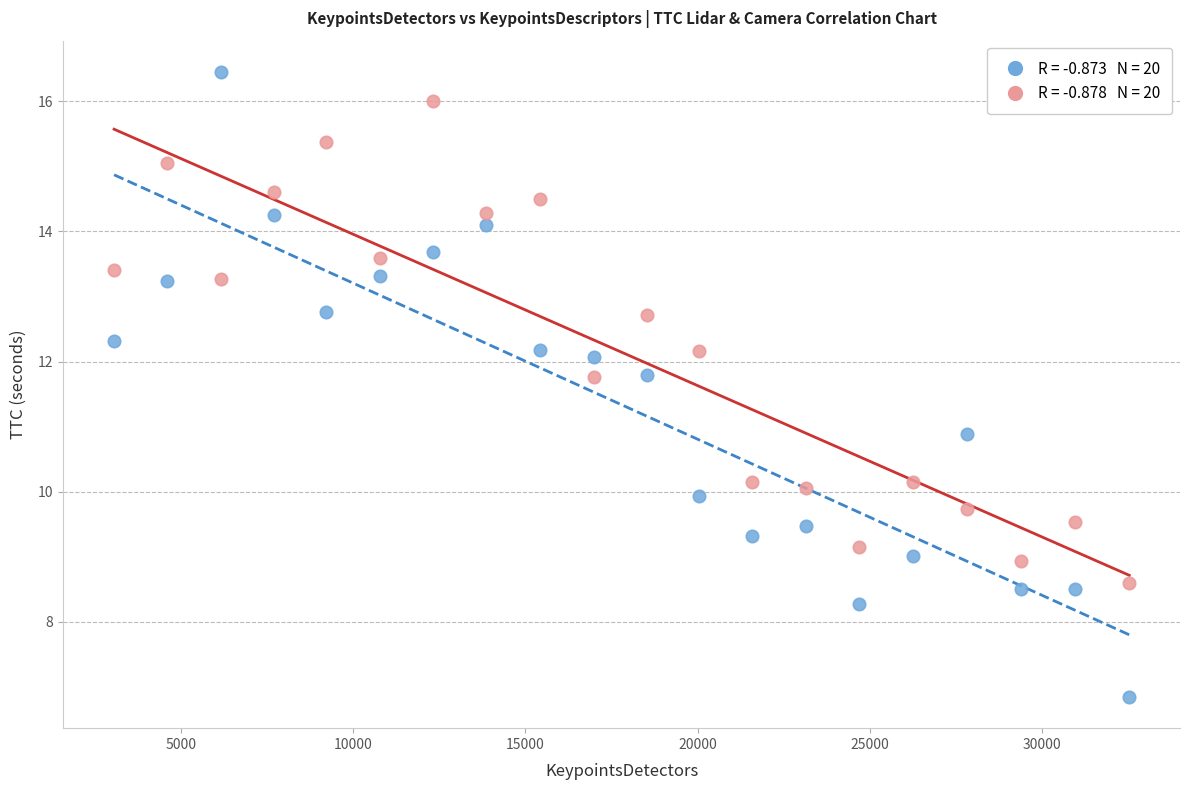

Across all series, what Y value is closest to 11?

10.9